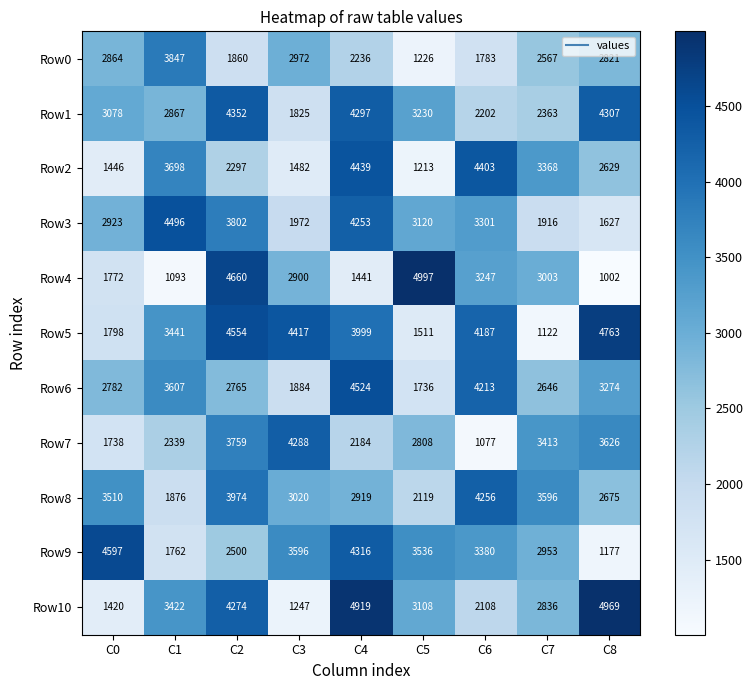

What is the spread (max minus min) of values at C0?

3177